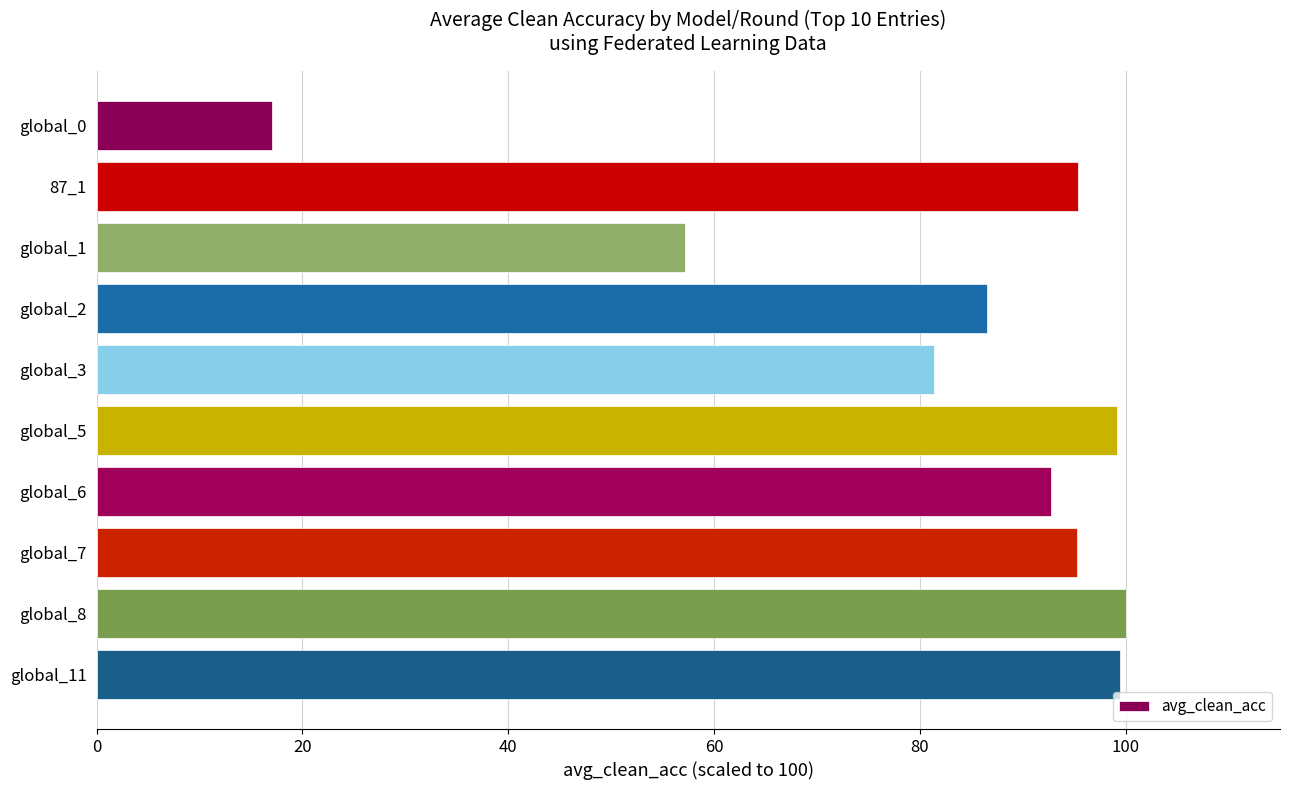

What is the label of the 3rd bar from the bottom?

global_7